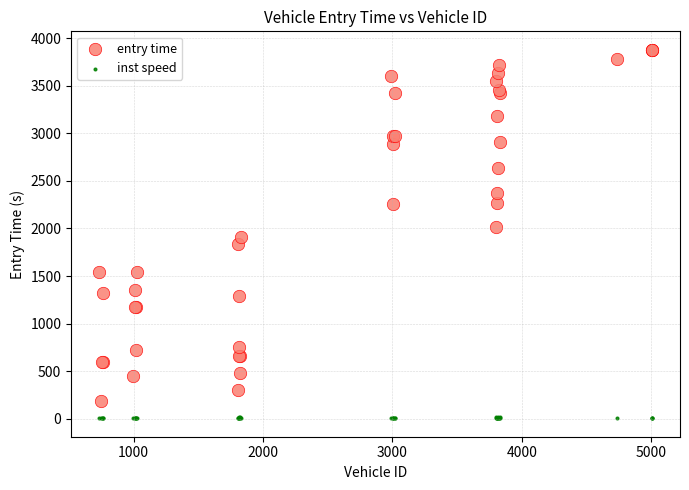

Which series contains the lowest Y value?

inst speed